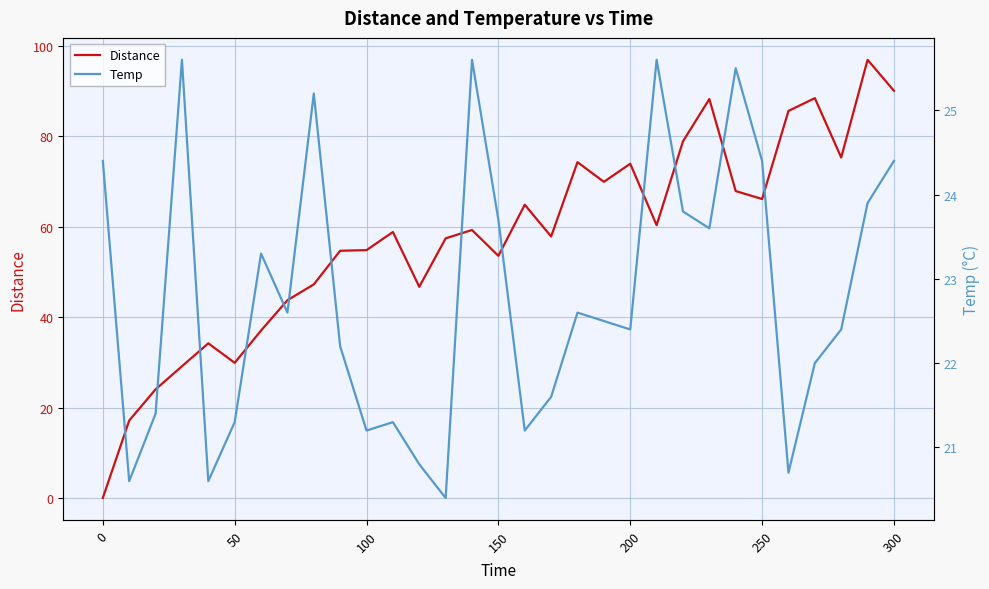

List the series in order of their peak value, lowest first.

Temp, Distance